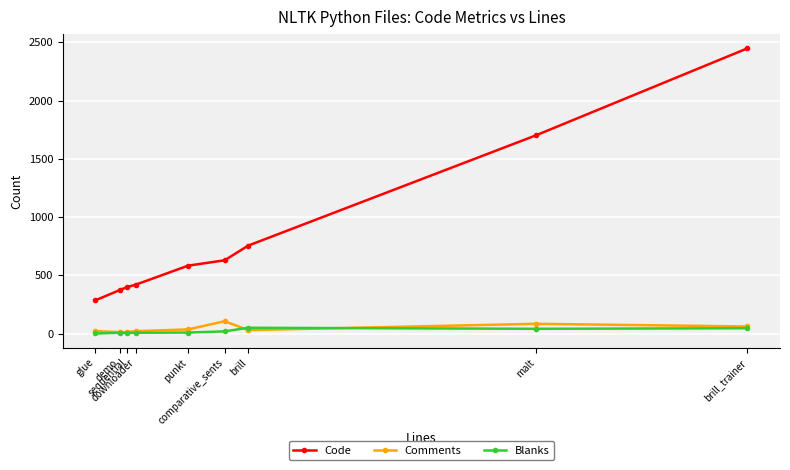

What position from the left is sequential?

3